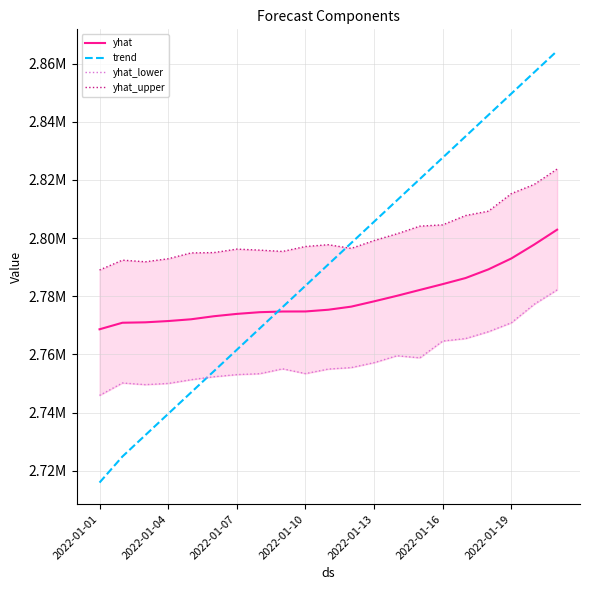

What position from the right is 14?

7